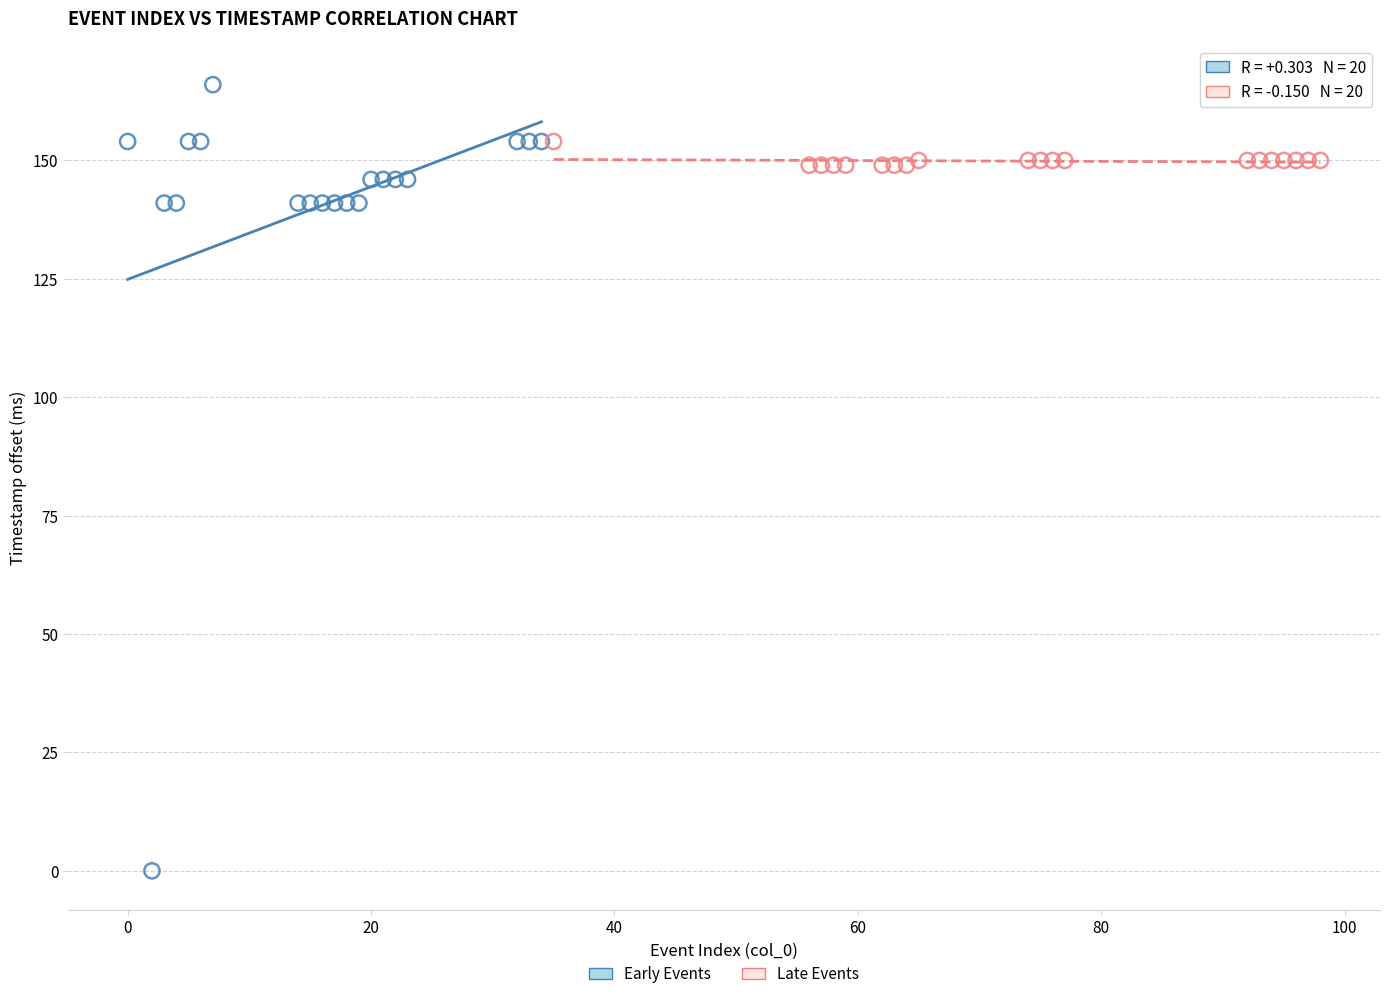

Which series has the largest Y range (max minus min)?

Early Events